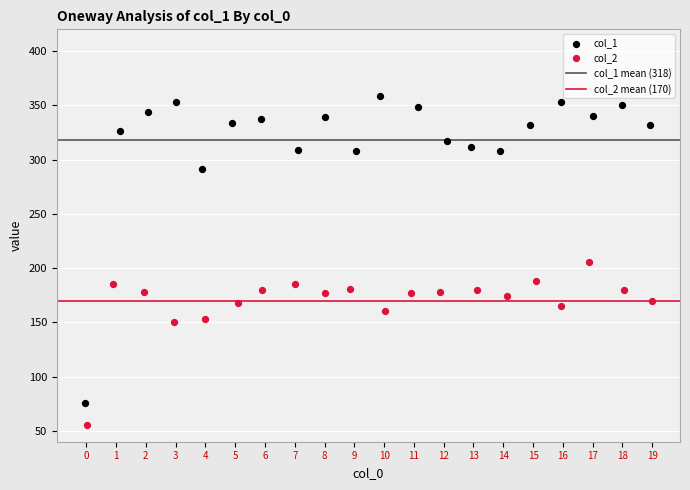

Which series has the largest Y range (max minus min)?

col_1